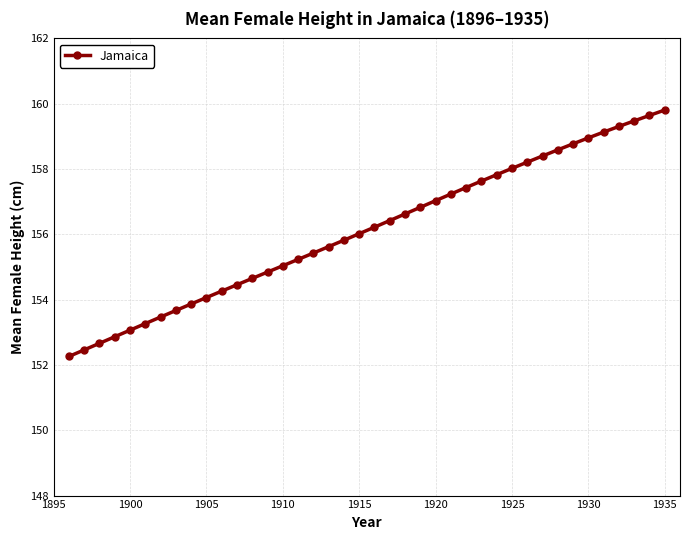

What is the smallest value displayed?

152.3